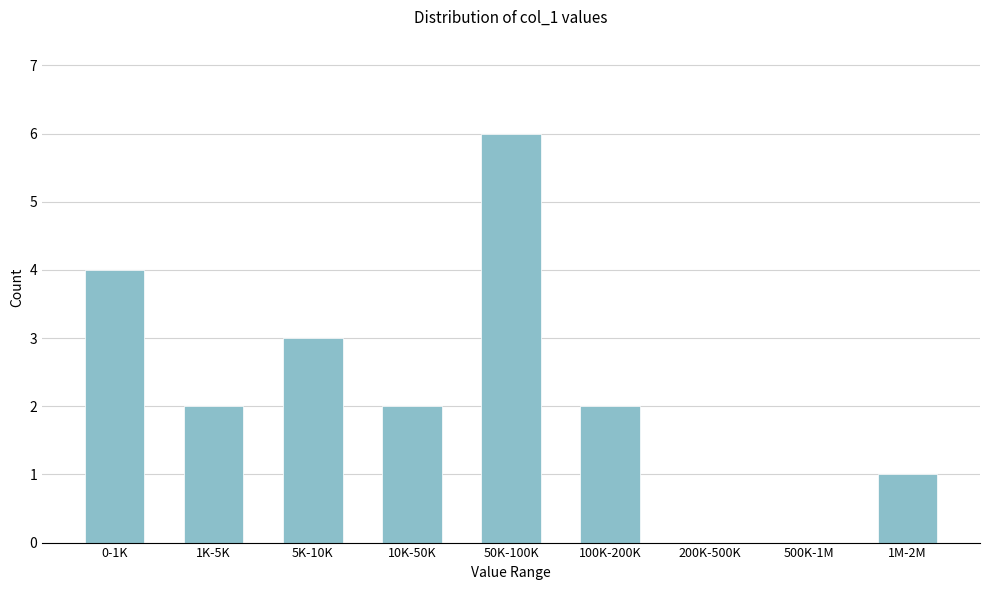

Reading left to right, transcribe all the data shown in this chart.

0-1K=4	1K-5K=2	5K-10K=3	10K-50K=2	50K-100K=6	100K-200K=2	200K-500K=0	500K-1M=0	1M-2M=1